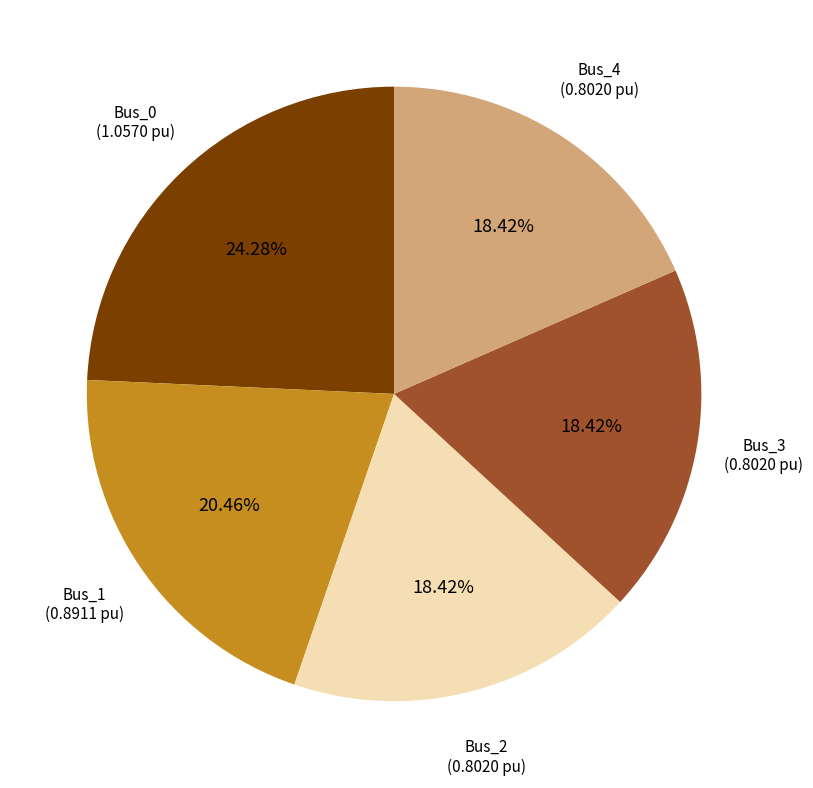

Between Bus_4 and Bus_1, which is larger?

Bus_1